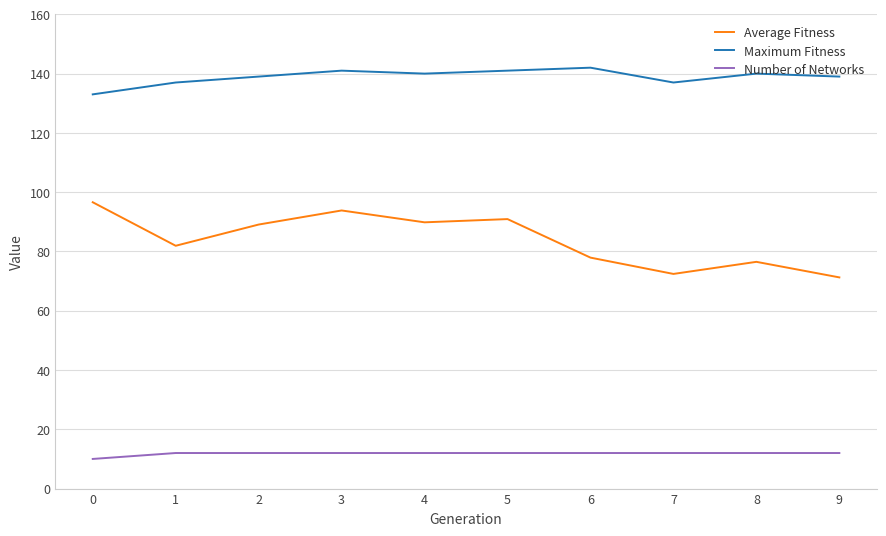

What is the minimum value shown in the chart?

10.0